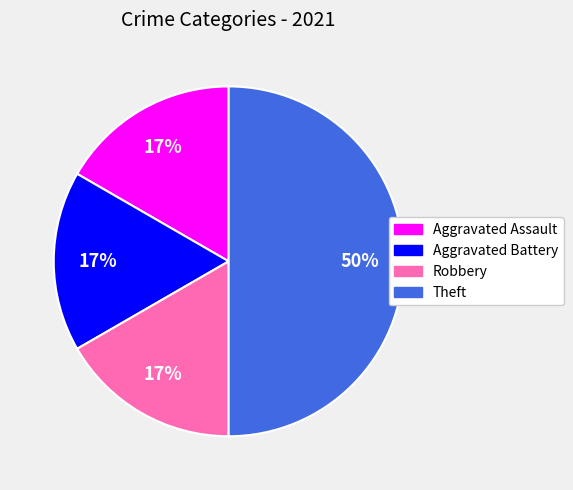

To the nearest percent, what portion does Robbery represent?

17%